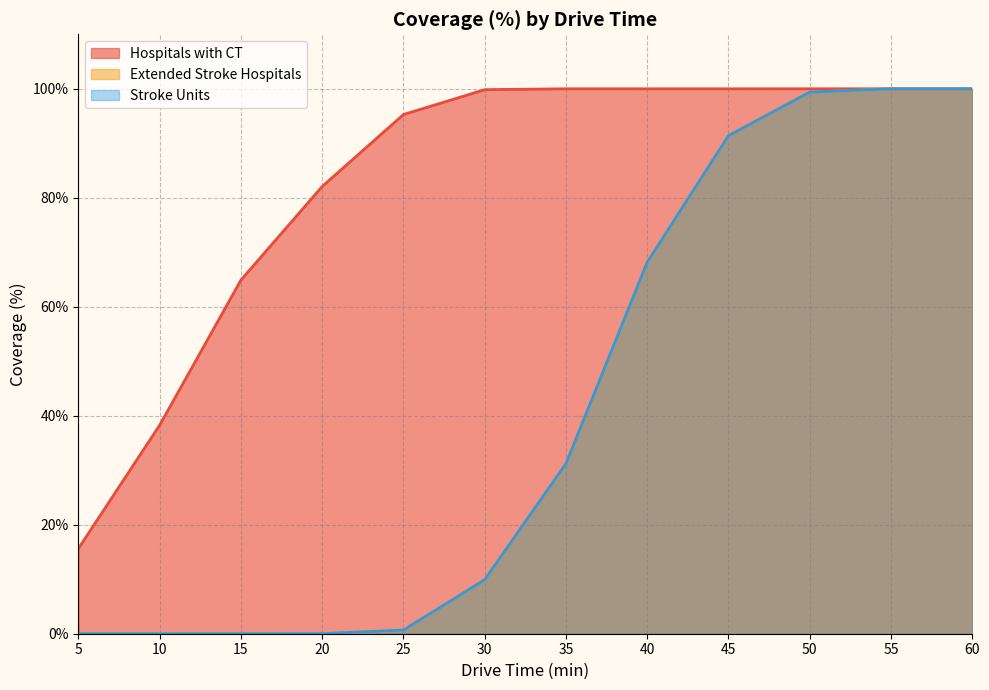

Reading left to right, list all the values displayed in this chart.

Hospitals with CT: 5=15.7	10=38.3	15=64.9	20=82.1	25=95.3	30=99.8	35=100.0	40=100.0	45=100.0	50=100.0	55=100.0	60=100.0
Extended Stroke Hospitals: 5=0.0	10=0.0	15=0.0	20=0.0	25=0.7	30=9.9	35=31.2	40=68.2	45=91.4	50=99.4	55=100.0	60=100.0
Stroke Units: 5=0.0	10=0.0	15=0.0	20=0.0	25=0.7	30=9.9	35=31.2	40=68.2	45=91.4	50=99.4	55=100.0	60=100.0